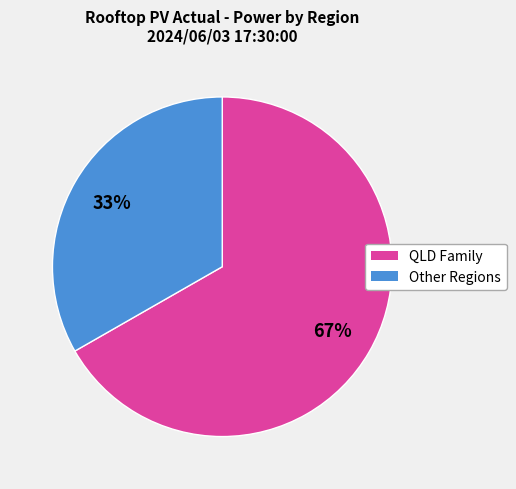

To the nearest percent, what portion does Other Regions represent?

33%